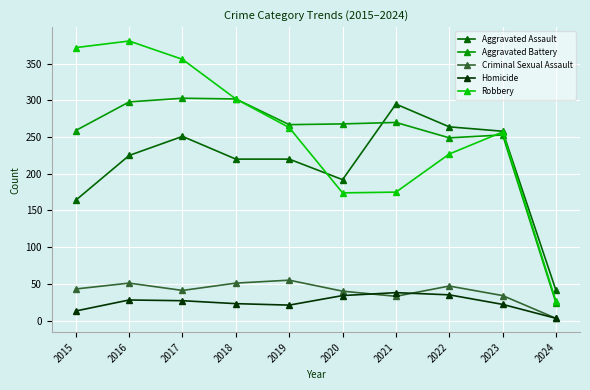

List the series in order of their peak value, highest first.

Robbery, Aggravated Battery, Aggravated Assault, Criminal Sexual Assault, Homicide